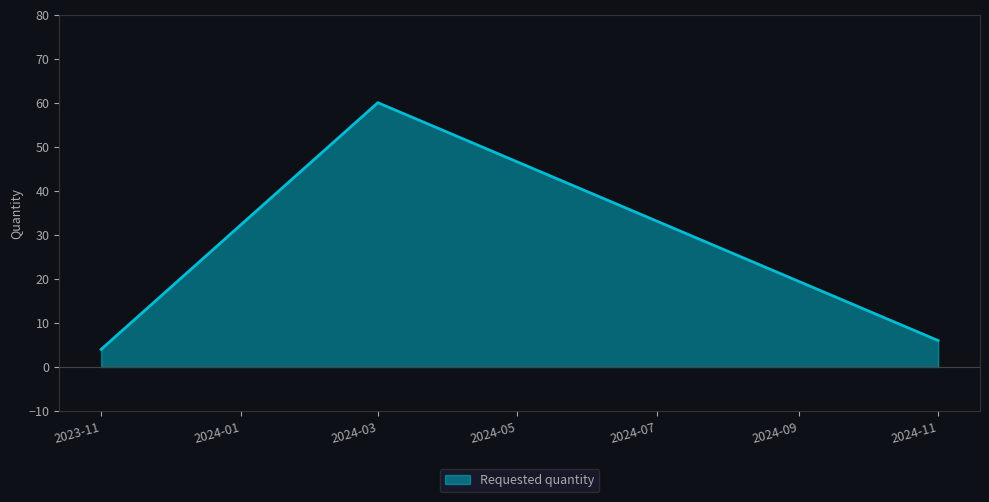

What is the sum of all values?

70